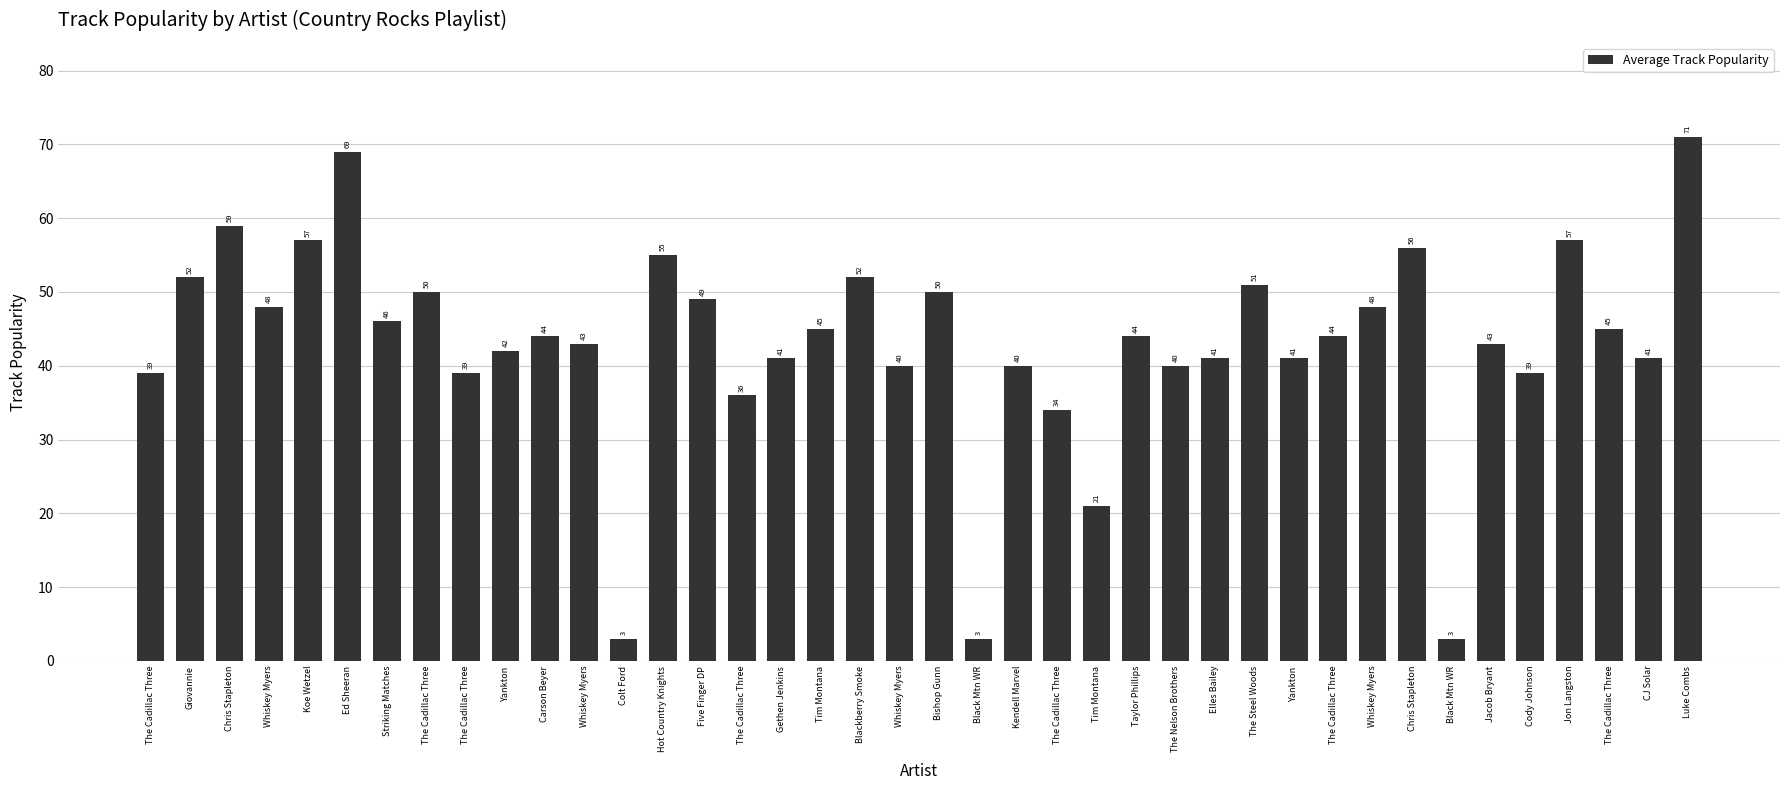

Count the number of data series in this chart.

1